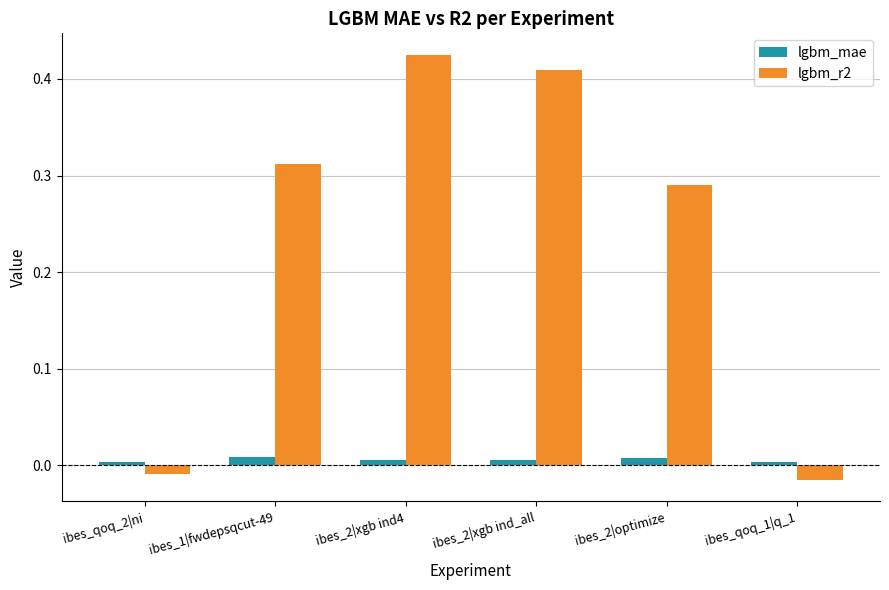

At which category does the chart reach its peak across all series?

ibes_2|xgb ind4